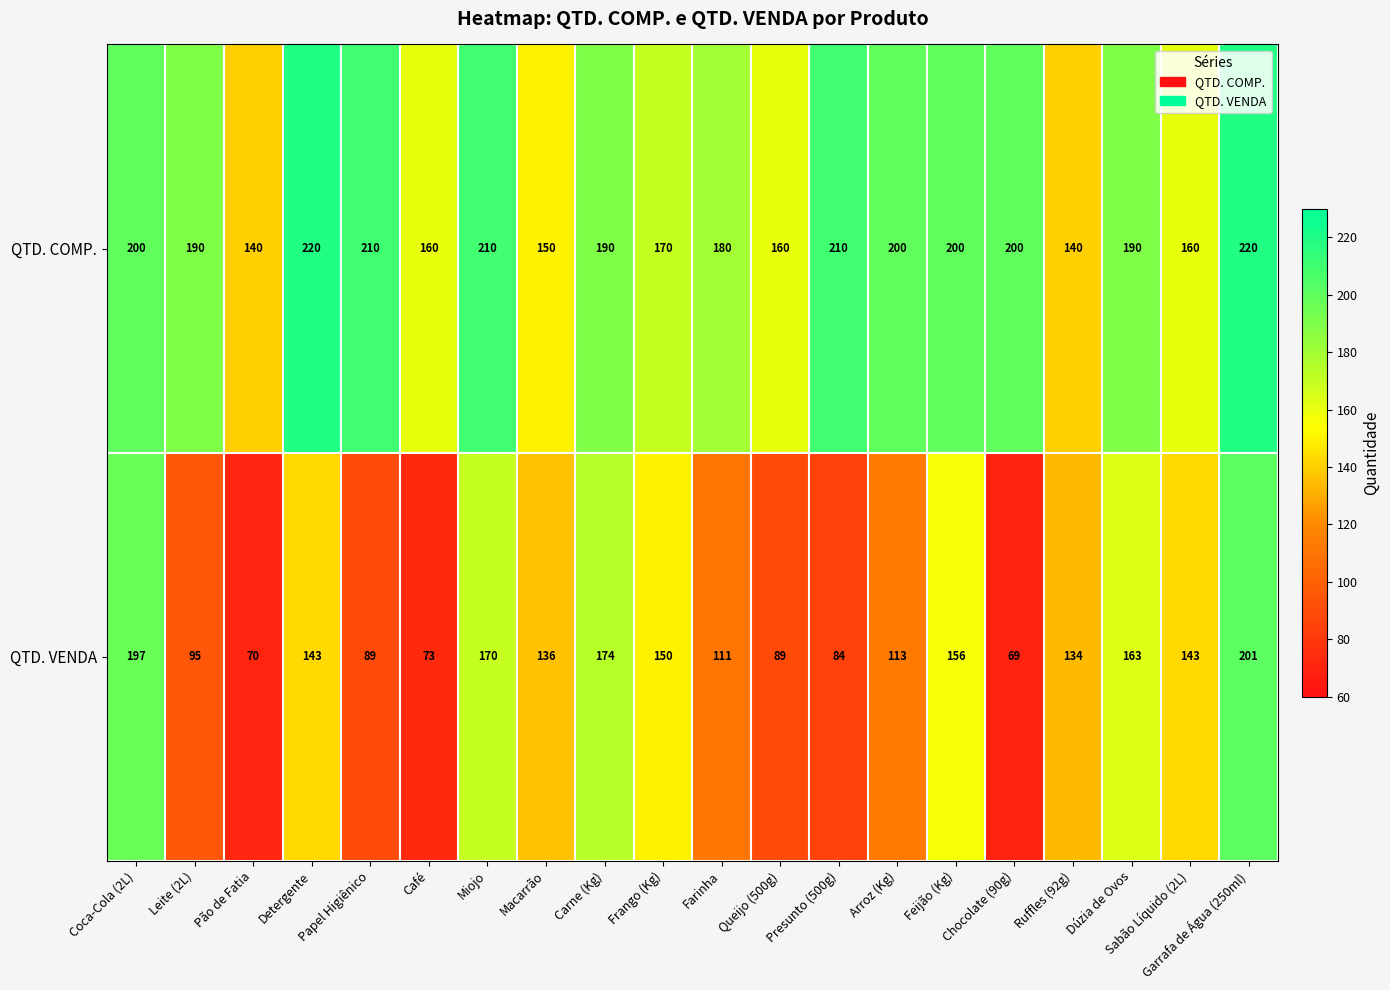

How many data points in QTD. COMP. are less than 190?

8